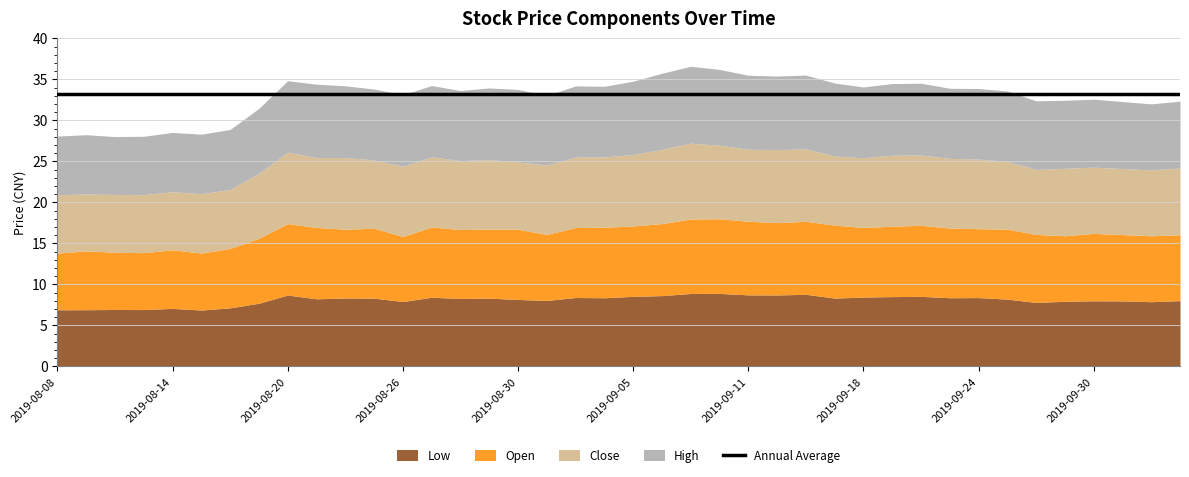

What is the total value across all series at 2019-09-12?

35.4